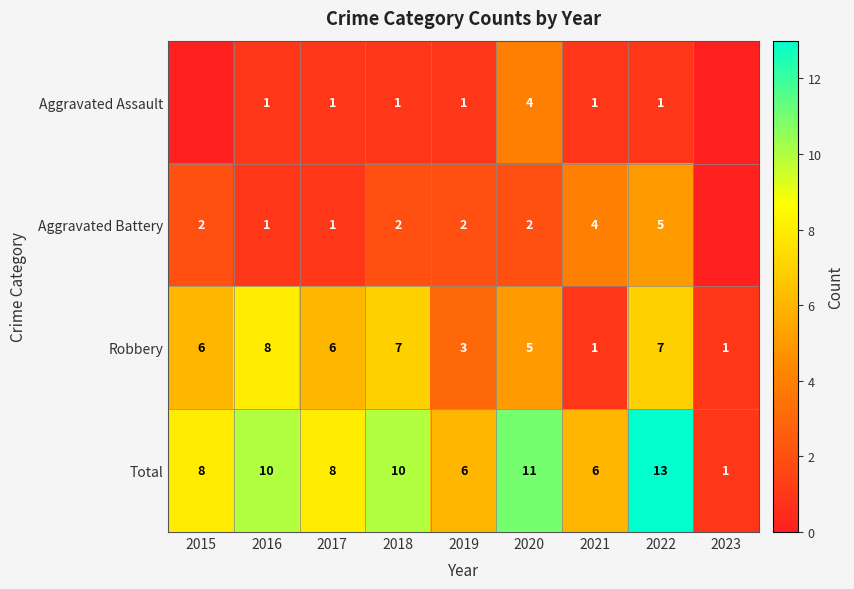

What is the difference between the maximum and minimum values in the Total series?

12